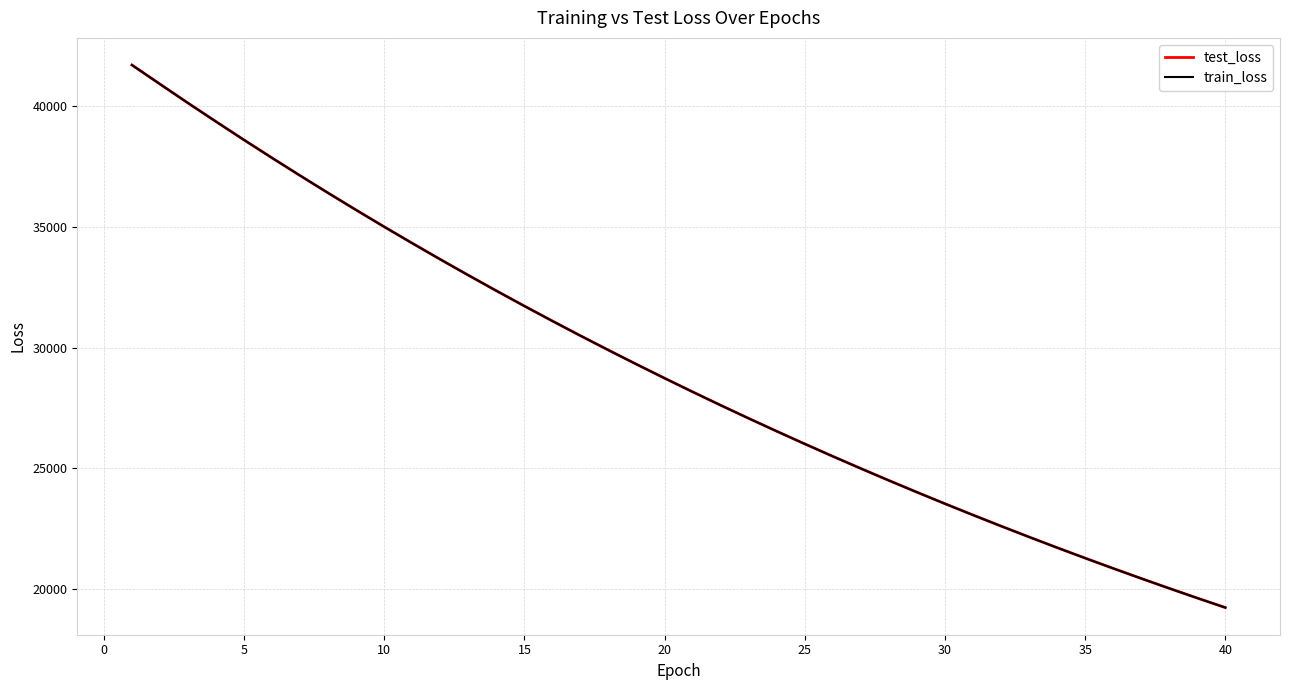

How many lines are shown in the chart?

2